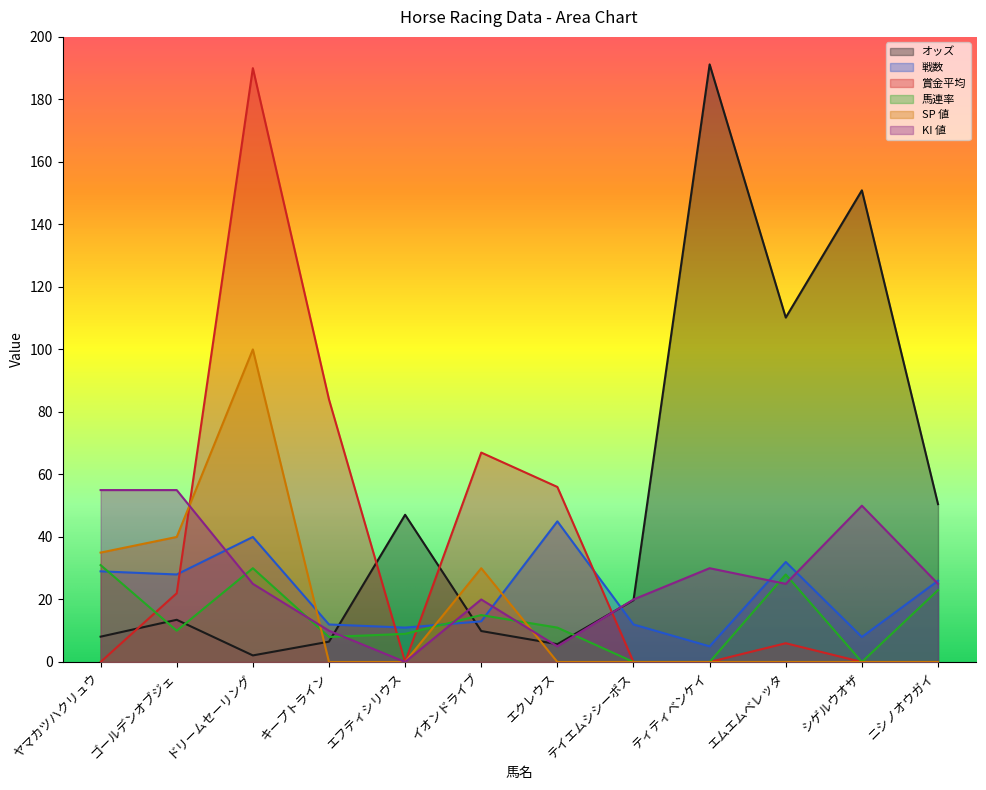

Which series changed the most between エフティシリウス and シゲルウオザ?

オッズ